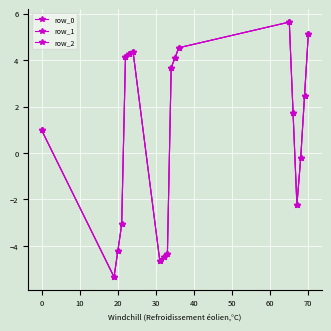

Is this an area chart (filled region under the line)?

No